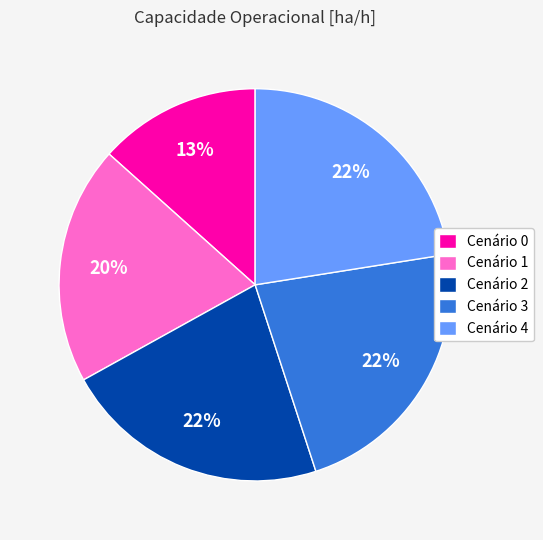

The Cenário 1 slice represents 20% of the pie. True or false?

True